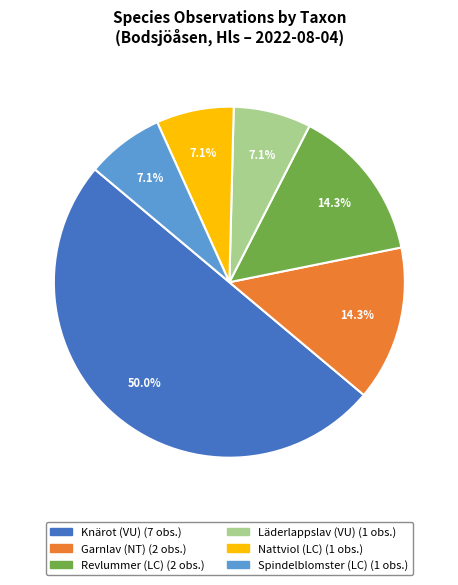

How many slices are in this pie chart?

6